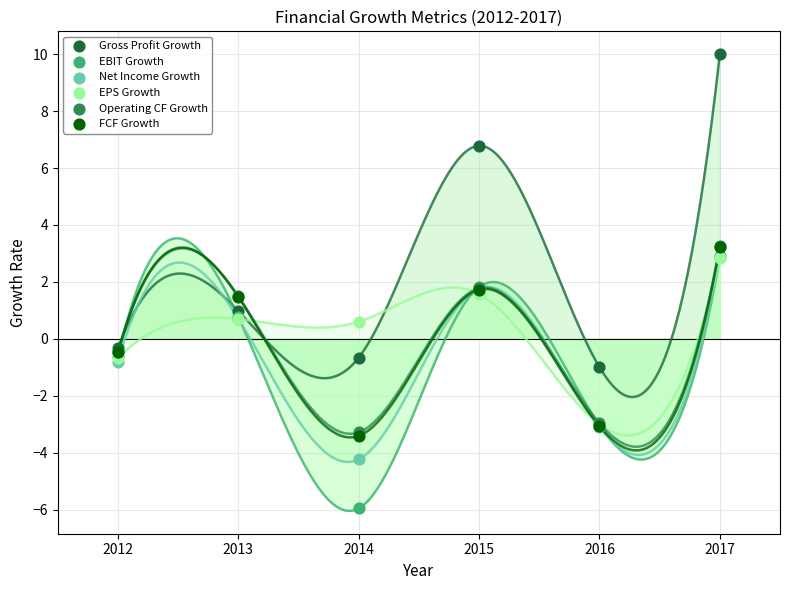

What are all the series names shown in the legend?

Gross Profit Growth, EBIT Growth, Net Income Growth, EPS Growth, Operating CF Growth, FCF Growth